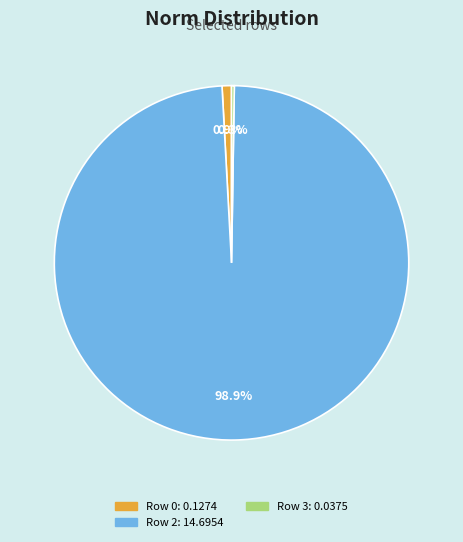

To the nearest percent, what is the difference between the Row 2 and Row 0 slice percentages?

98%